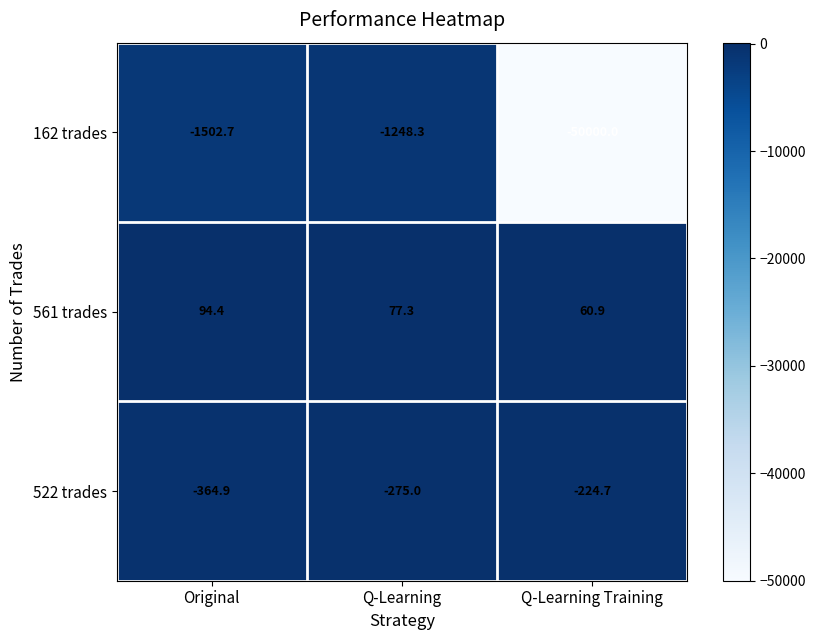

Rank the series at Q-Learning Training from highest to lowest value.

561 trades, 522 trades, 162 trades